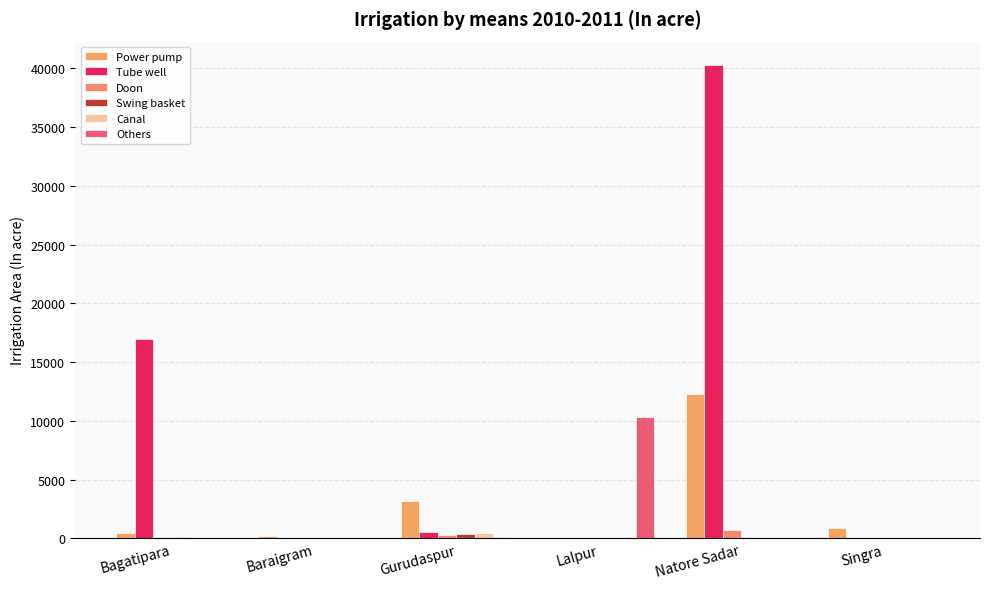

Is it true that Tube well equals 916 at Gurudaspur?

False